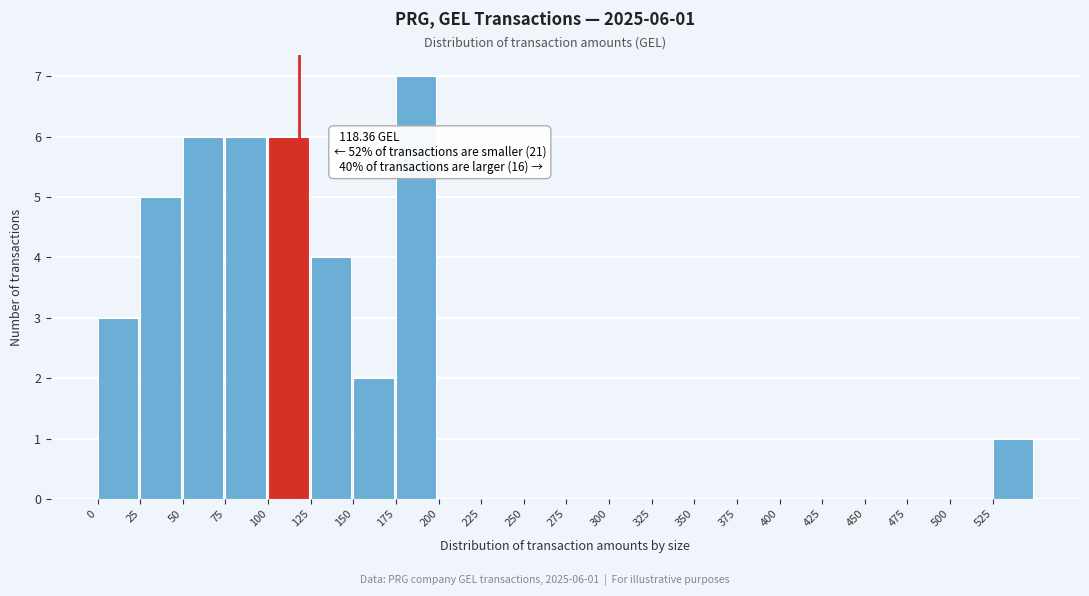

Which range on the x-axis has the tallest bar?

175 to 200